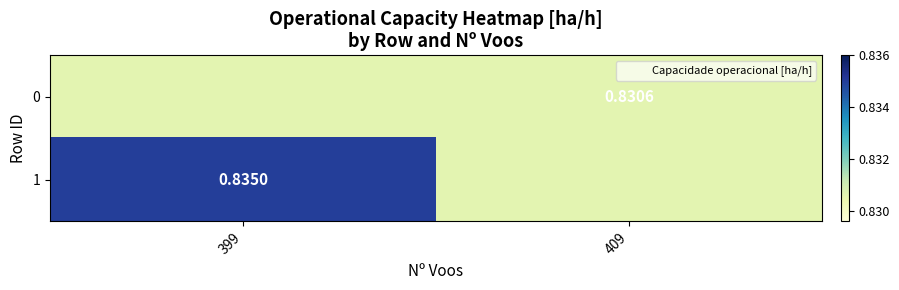

True or false: 0 has a value of 0.4 at 409.

False